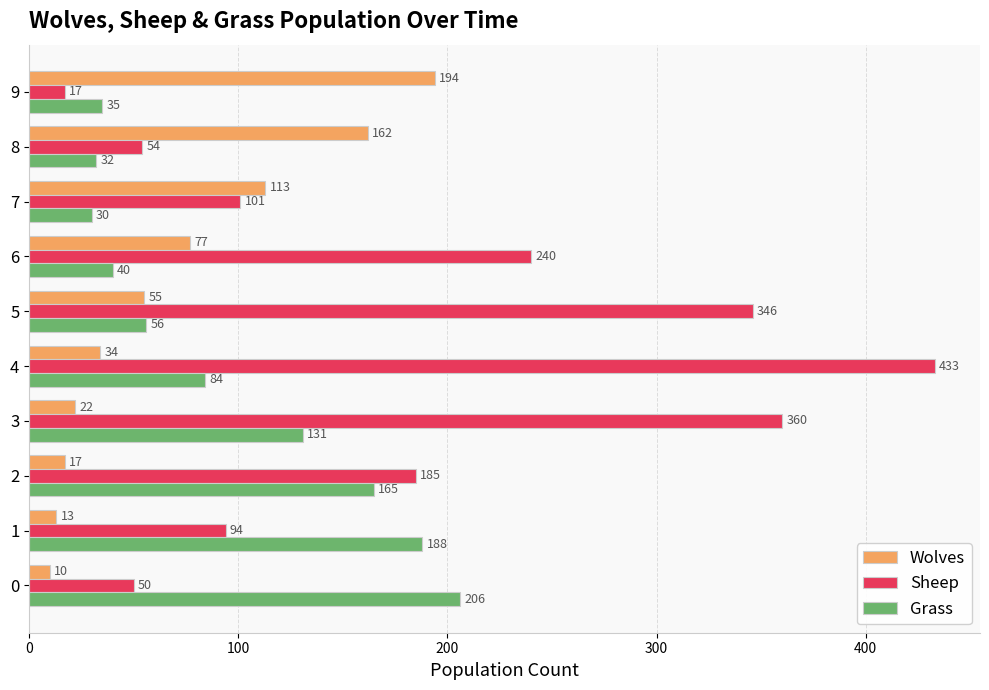

At which label is Sheep closest to 225?

6